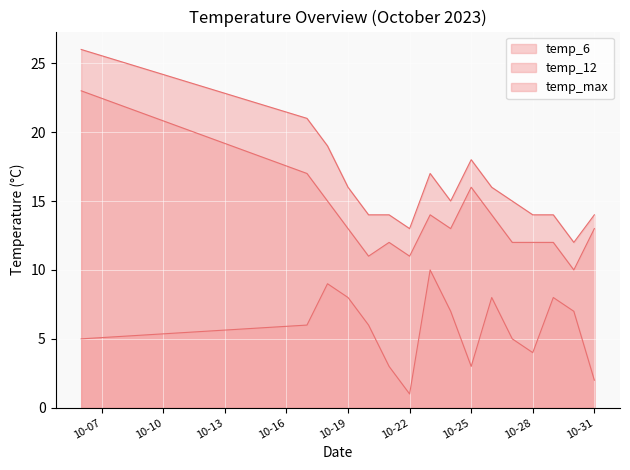

Which series has the largest total across all categories?

temp_max